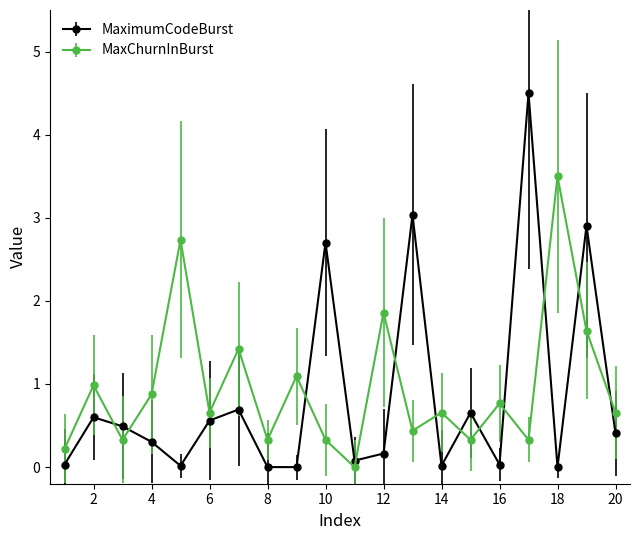

In MaxChurnInBurst, how many points are higher than both neighbors (excluding endpoints)?

8